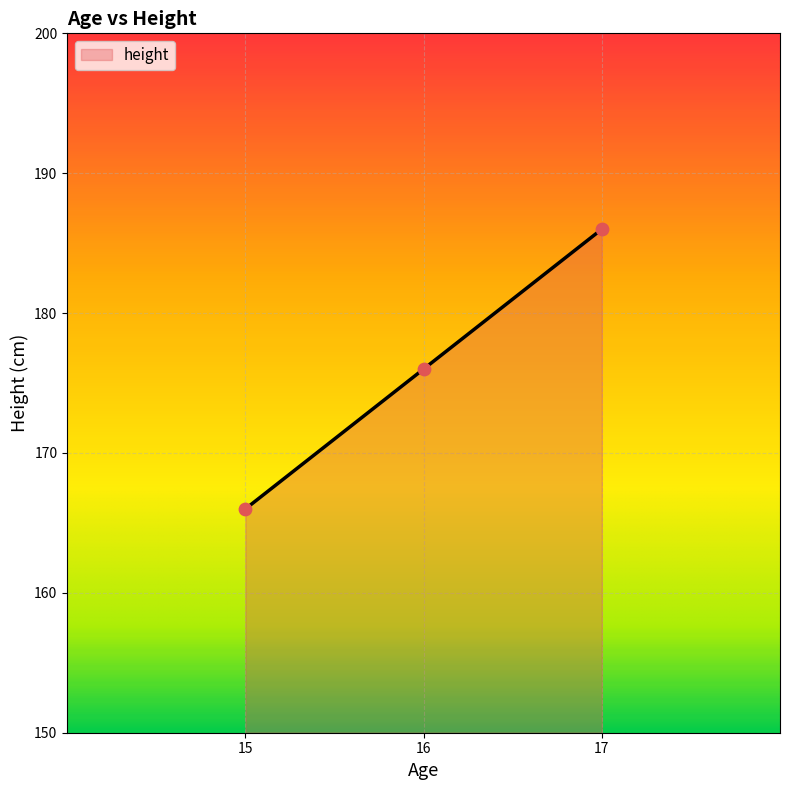

Between 17 and 16, which is larger?

17